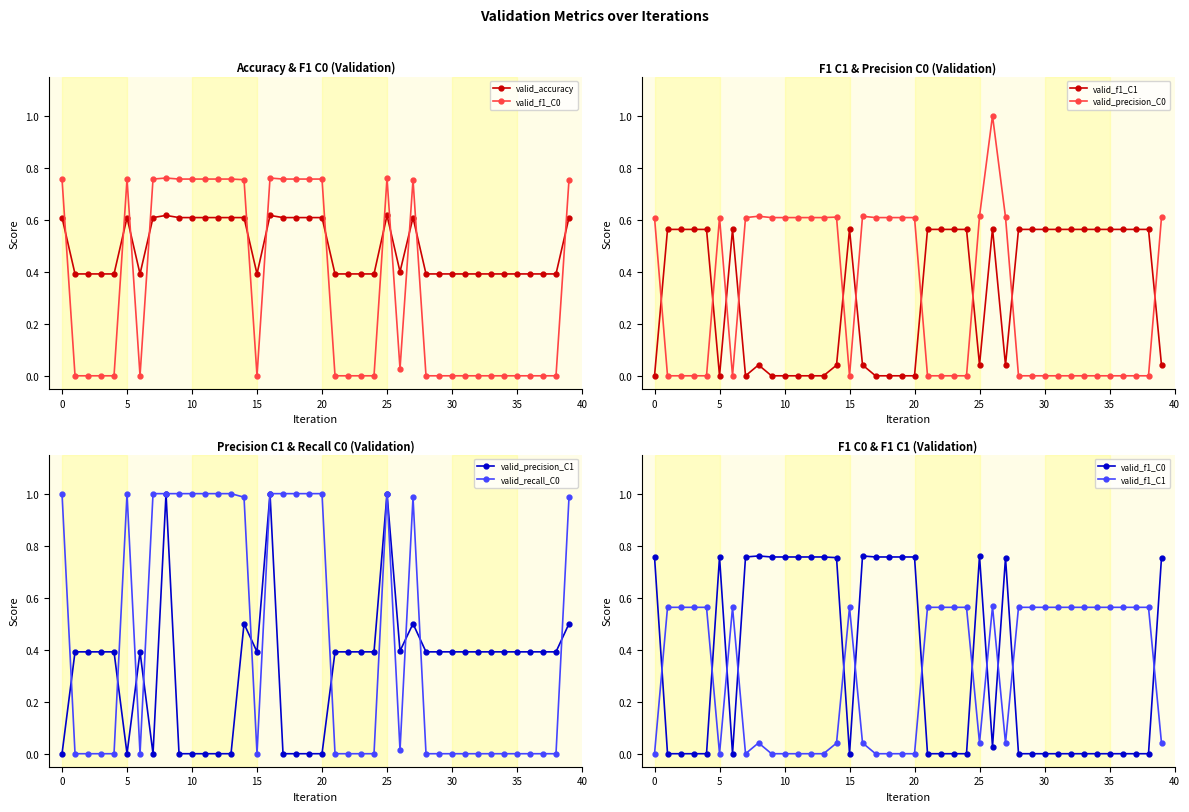

True or false: valid_f1_C0 and valid_accuracy cross at least once.

True